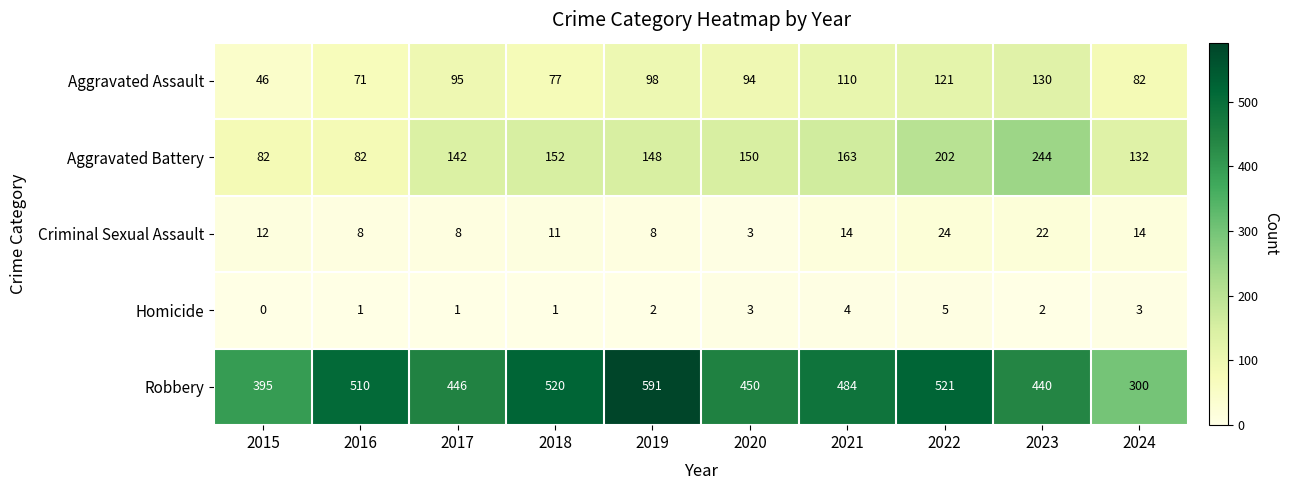

What is the spread (max minus min) of values at 2016?

509